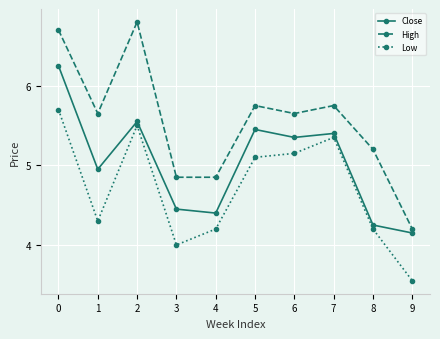

What is the sum of the High values at 5 and 7?

11.5